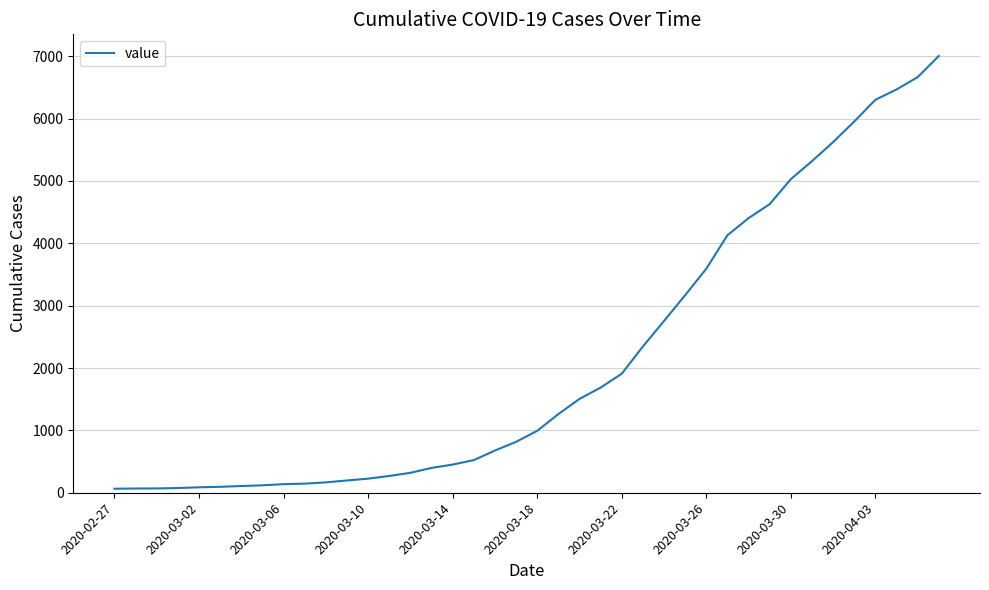

What is the maximum value shown in the chart?

7003